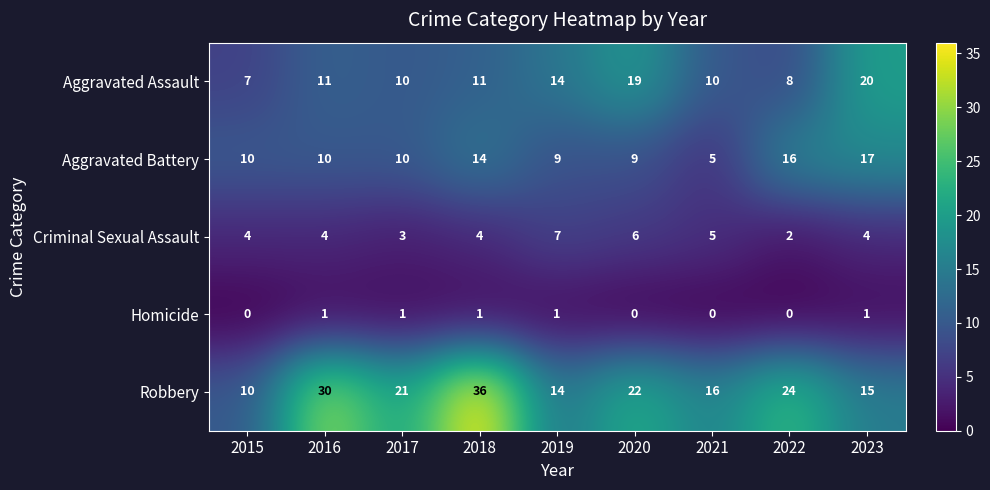

What is the sum of all Aggravated Battery values?

100